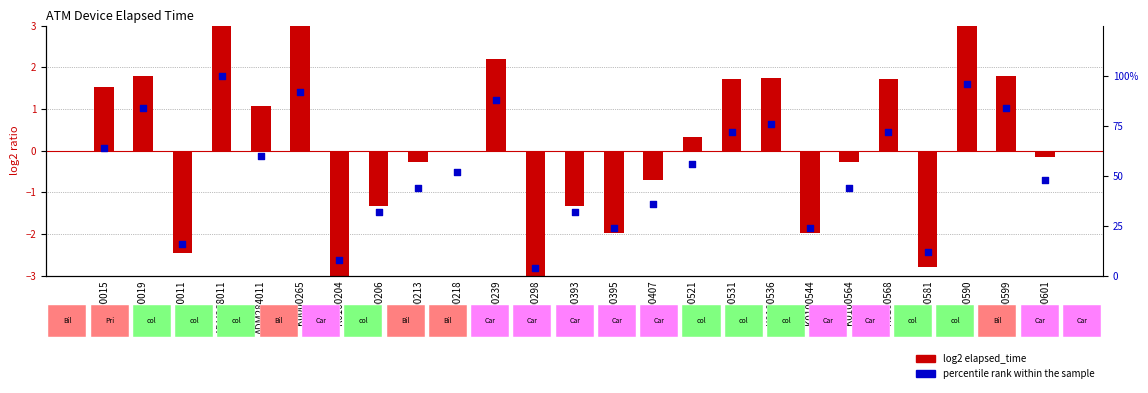

What are all the series names shown in the legend?

log2 elapsed_time, percentile rank within the sample